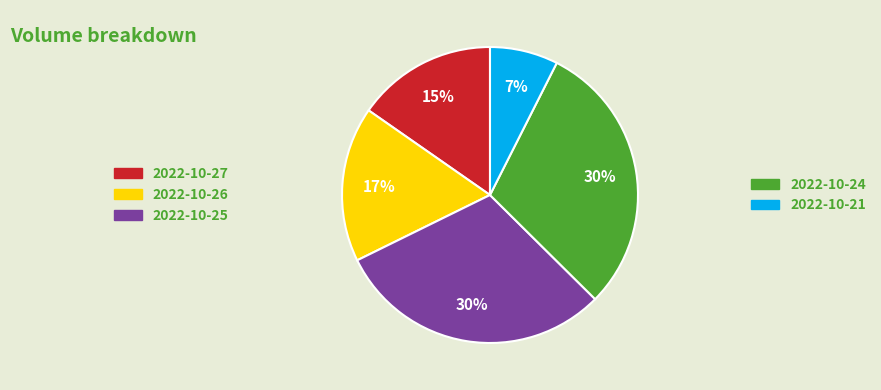

Does any single category account for the majority?

No